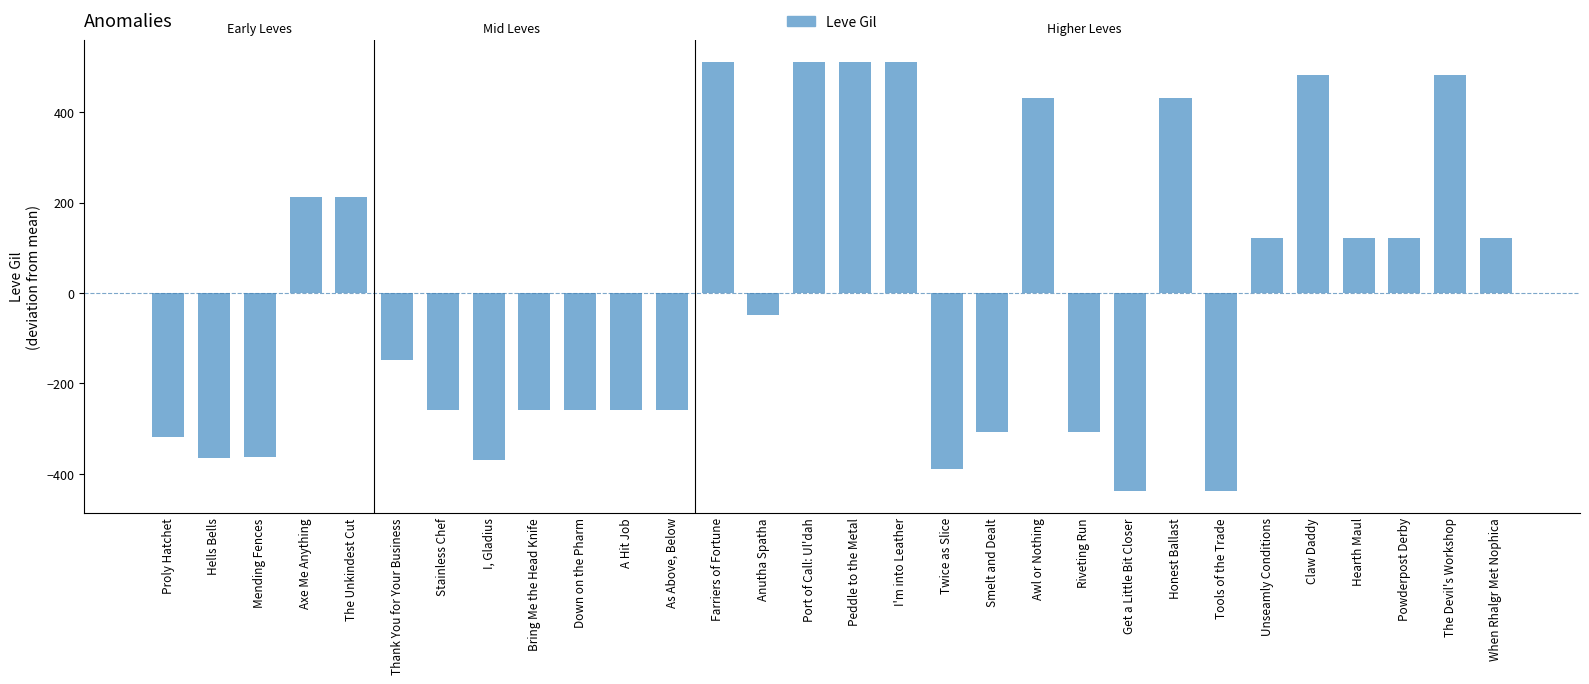

What value does the data have at Twice as Slice?

-388.3